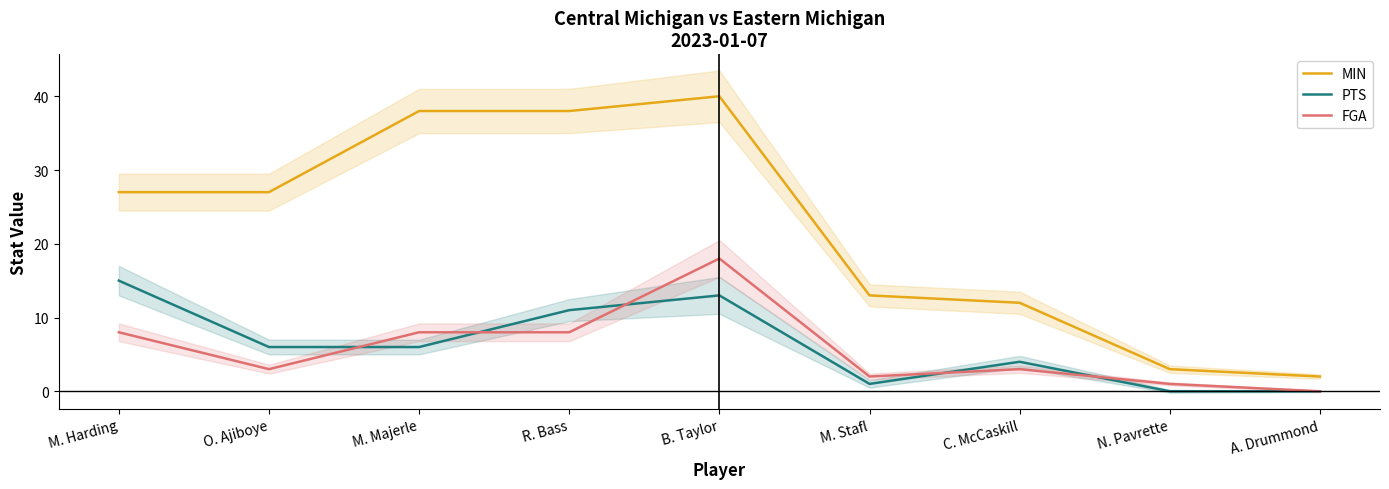

At M. Harding, list the series in order from smallest to largest.

FGA, PTS, MIN